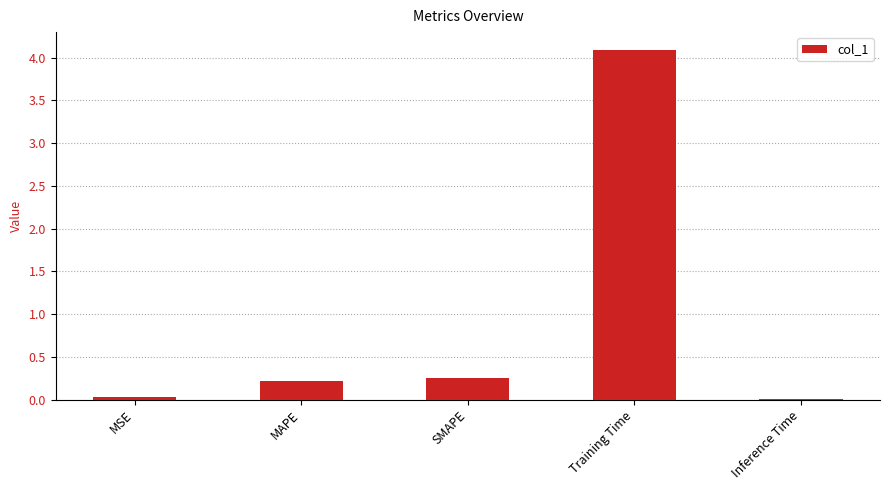

Between MAPE and Training Time, which is larger?

Training Time